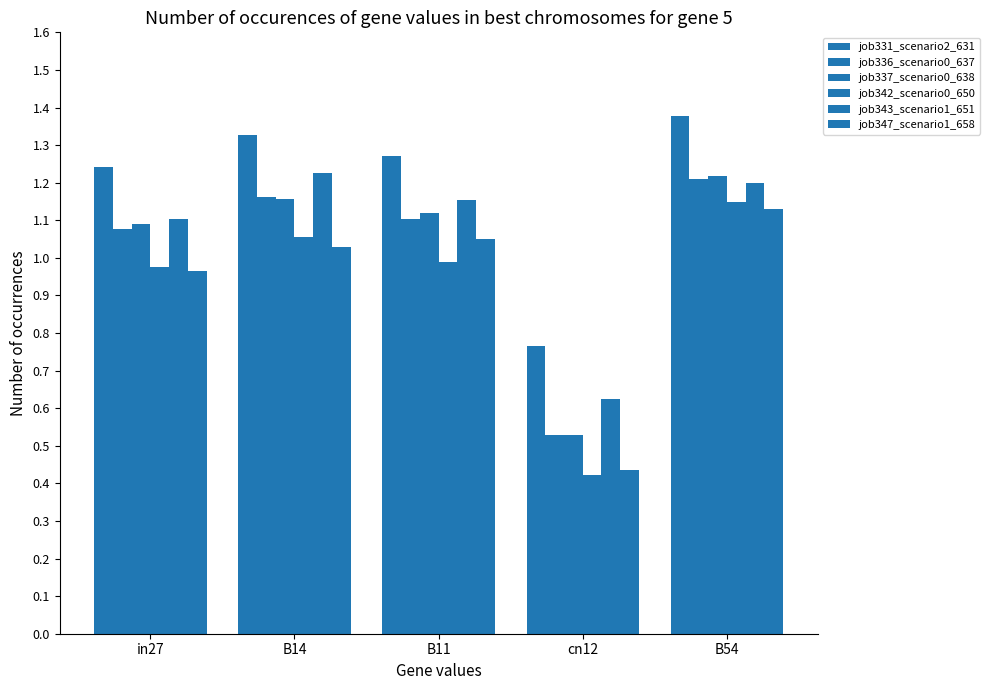

Reading right to left, what are all the values shown in this chart?

job331_scenario2_631: B54=1.4	cn12=0.8	B11=1.3	B14=1.3	in27=1.2
job336_scenario0_637: B54=1.2	cn12=0.5	B11=1.1	B14=1.2	in27=1.1
job337_scenario0_638: B54=1.2	cn12=0.5	B11=1.1	B14=1.2	in27=1.1
job342_scenario0_650: B54=1.1	cn12=0.4	B11=1.0	B14=1.1	in27=1.0
job343_scenario1_651: B54=1.2	cn12=0.6	B11=1.2	B14=1.2	in27=1.1
job347_scenario1_658: B54=1.1	cn12=0.4	B11=1.0	B14=1.0	in27=1.0